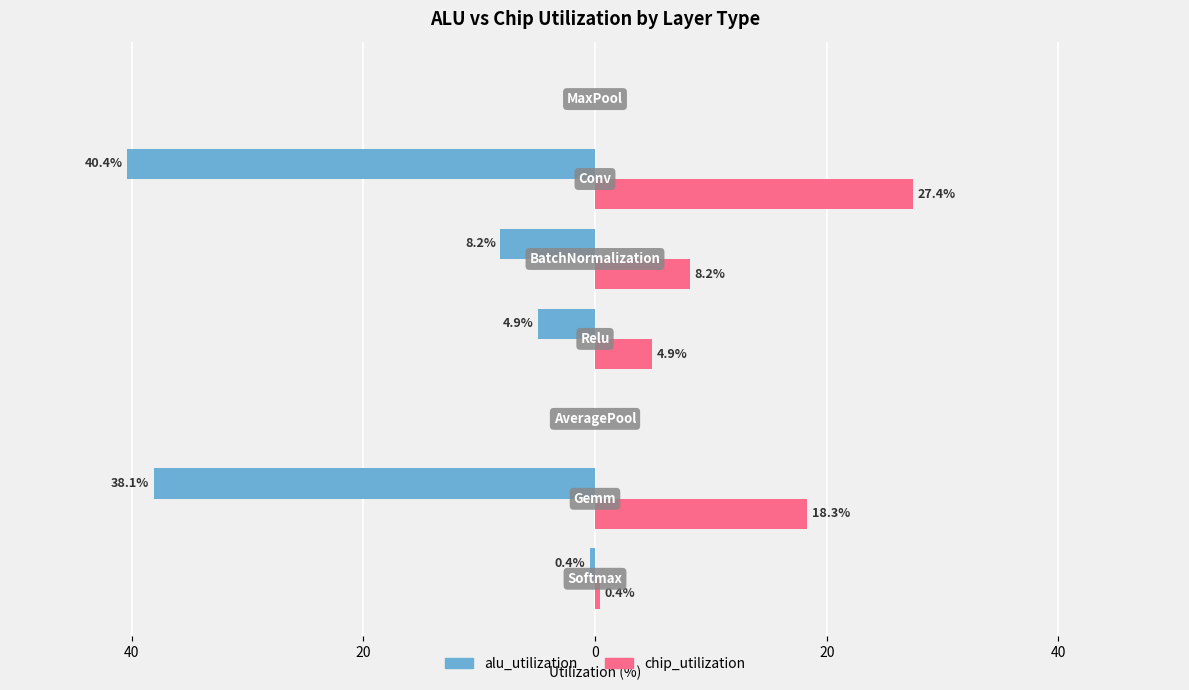

What are all the series names shown in the legend?

alu_utilization, chip_utilization